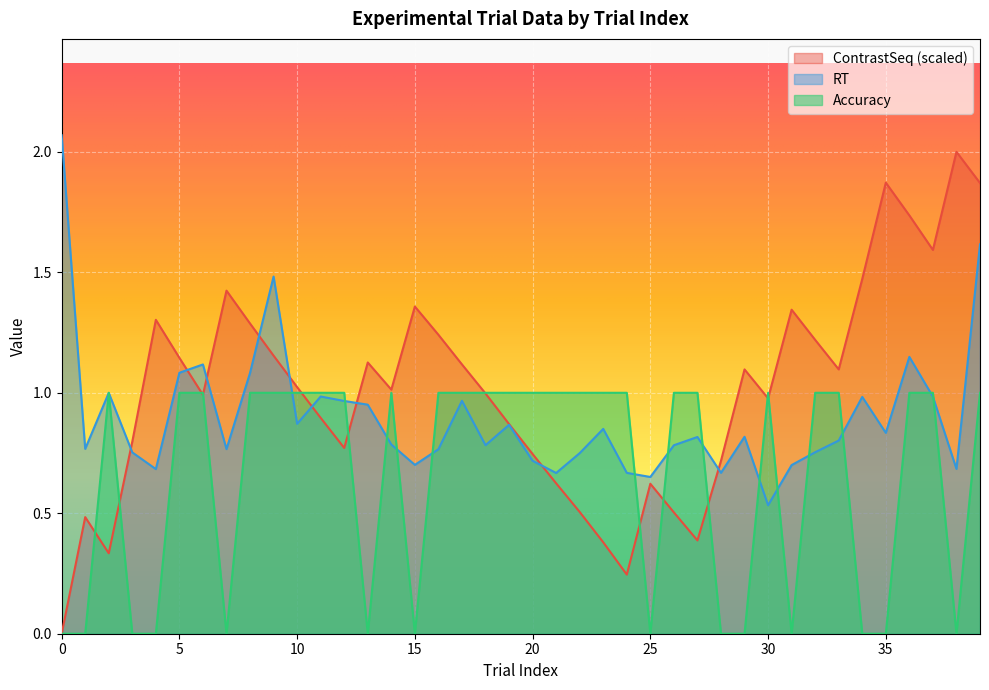

Is it true that Accuracy equals 1.0 at -45?

True